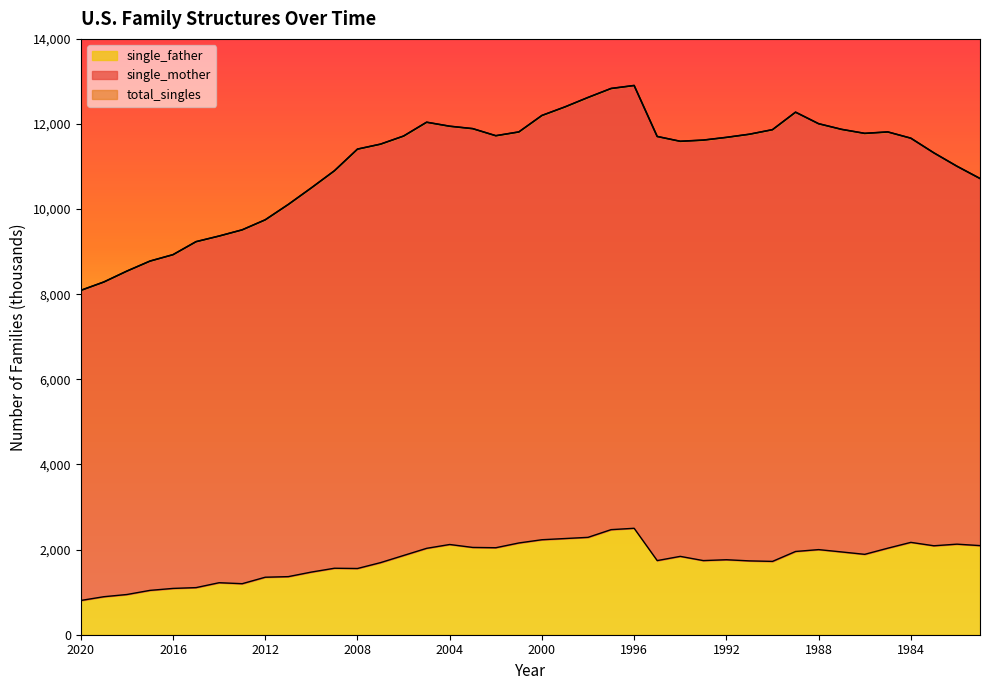

Rank the series at 2004 from highest to lowest value.

total_singles, single_mother, single_father